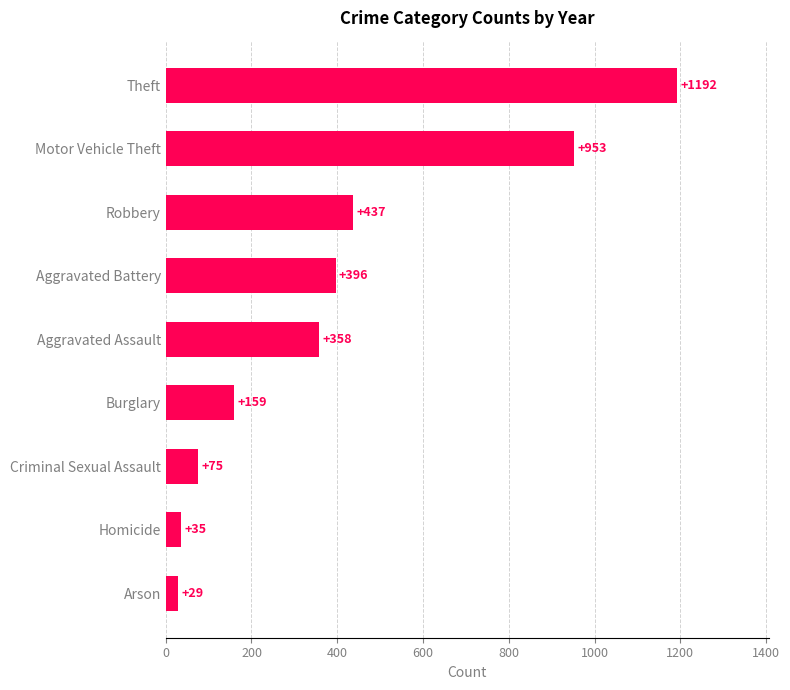

List the labels in order of value, largest first.

Theft, Motor Vehicle Theft, Robbery, Aggravated Battery, Aggravated Assault, Burglary, Criminal Sexual Assault, Homicide, Arson